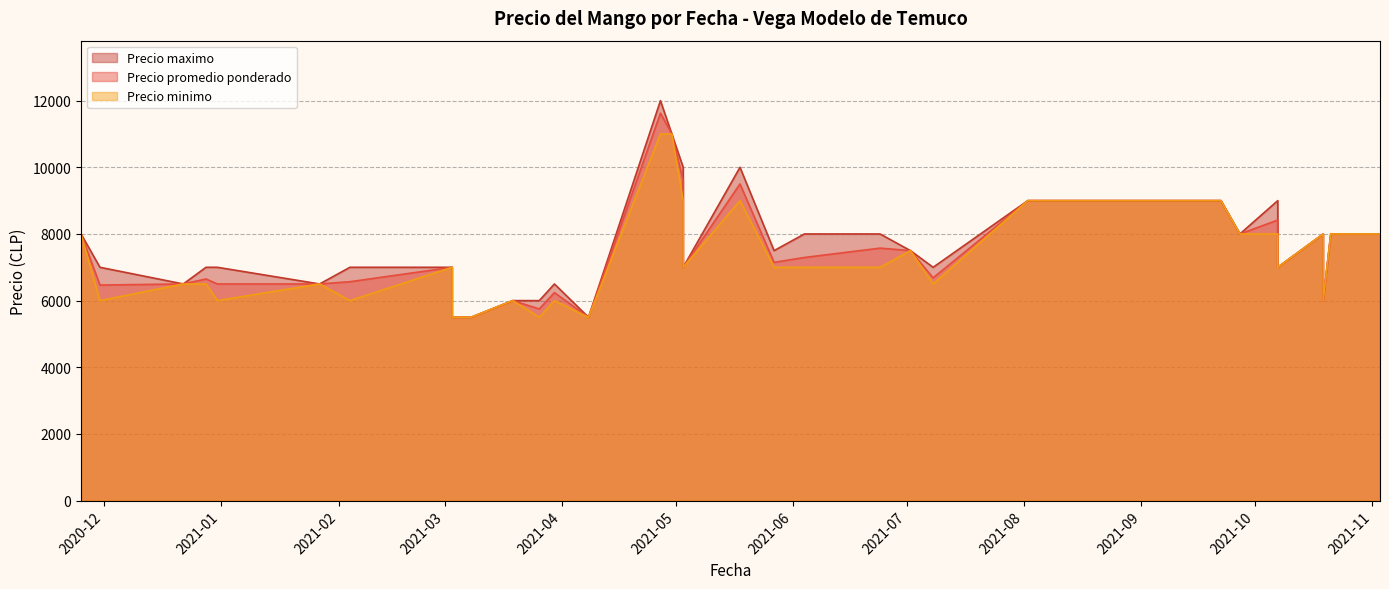

What is the sum of all Precio maximo values?

314000